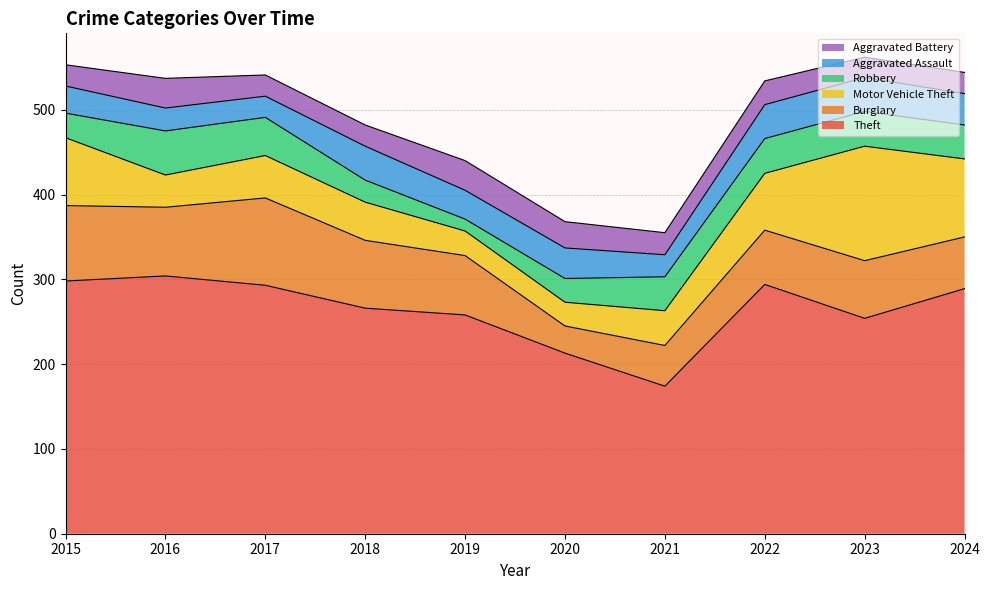

How many intersections are there between Robbery and Motor Vehicle Theft?

2